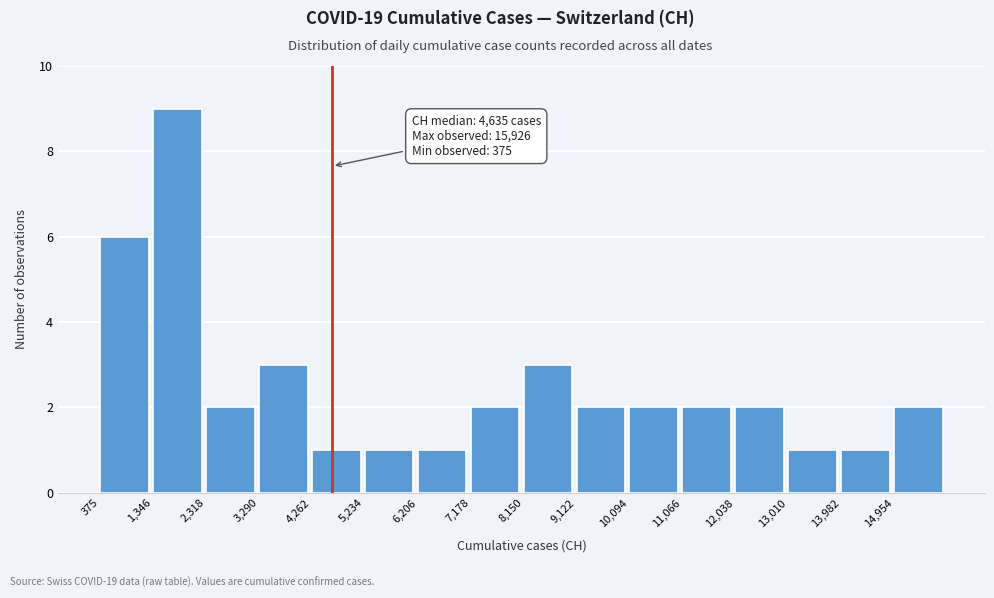

Which range on the x-axis has the tallest bar?

1300 to 2300